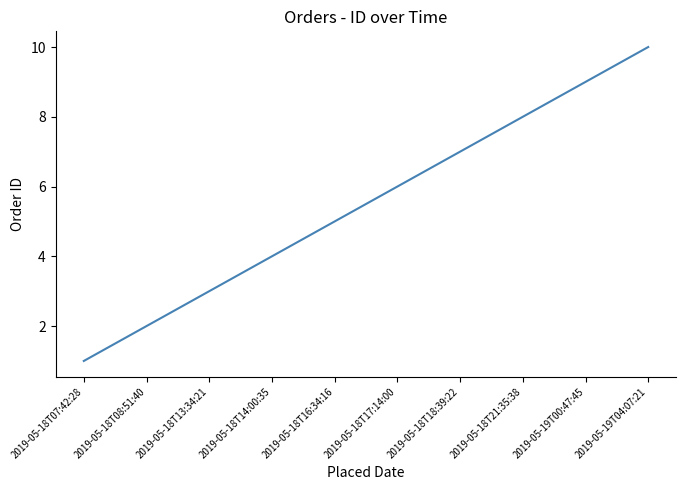

True or false: the data shows 4 at 2019-05-18T14:00:35.

True